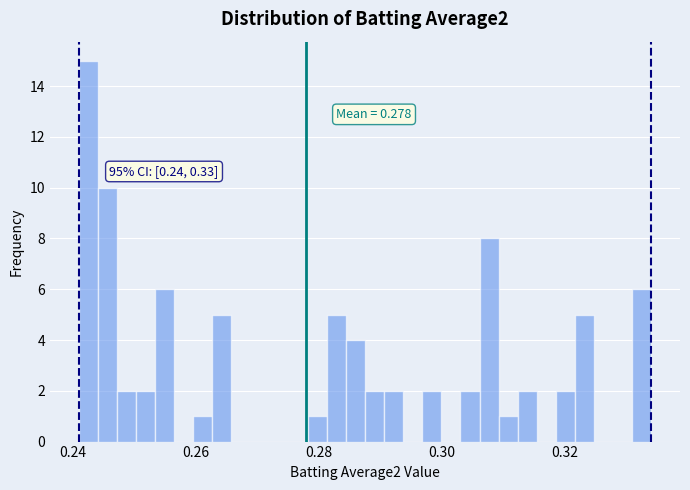

Read against the x-axis, roughly where is the centre of the tallest bar?

0.242